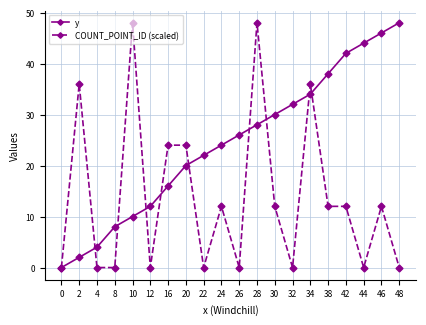

List the series in order of their overall mean, lowest first.

COUNT_POINT_ID (scaled), y